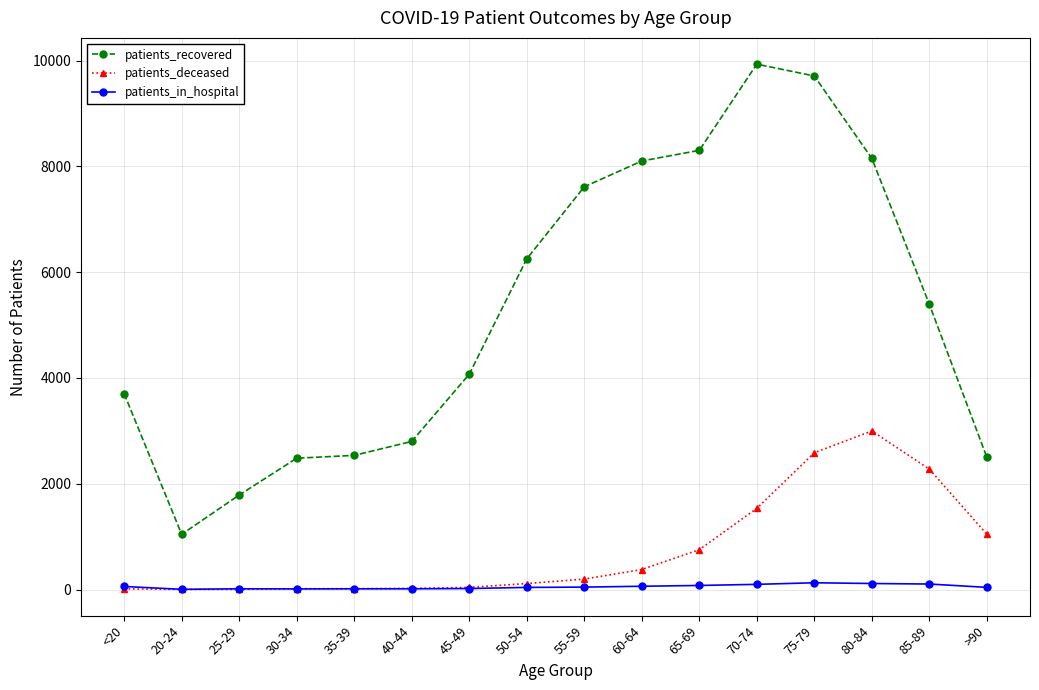

List the series in order of their peak value, lowest first.

patients_in_hospital, patients_deceased, patients_recovered